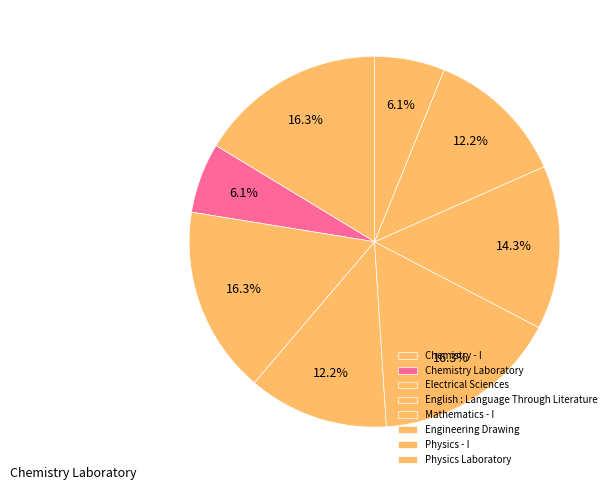

Is it true that English : Language Through Literature is 12% of the pie?

True